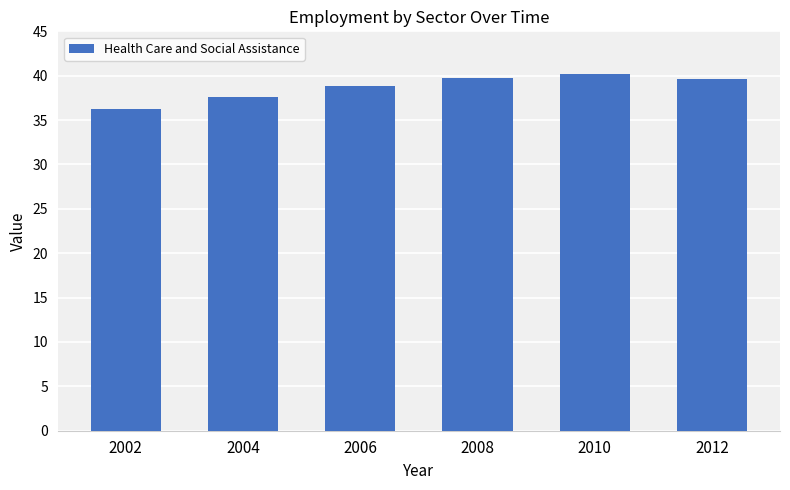

Which category has the highest value across all series?

2010